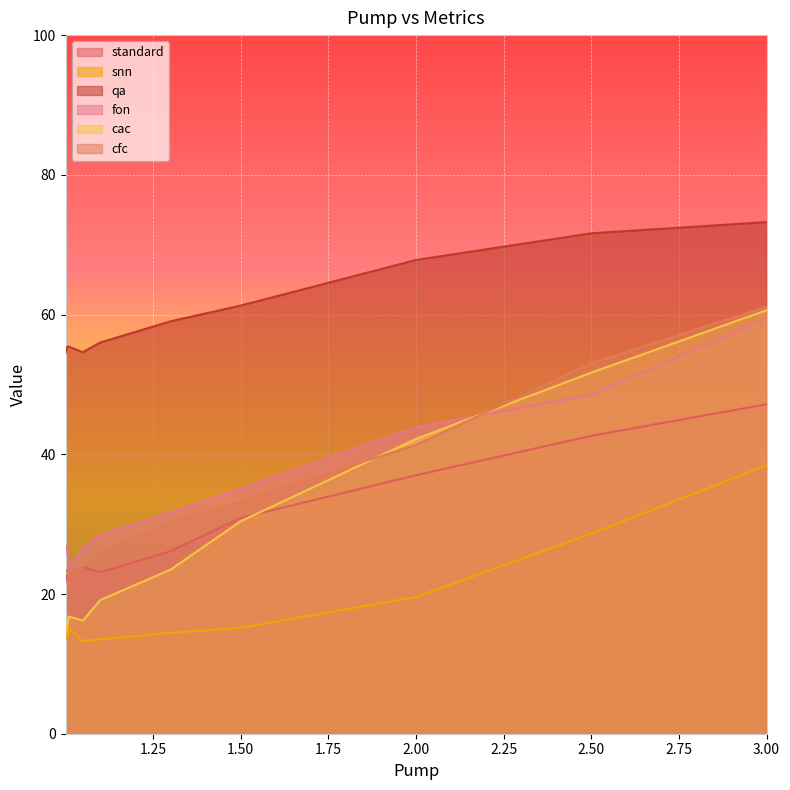

What is the sum of all cac values?

290.2